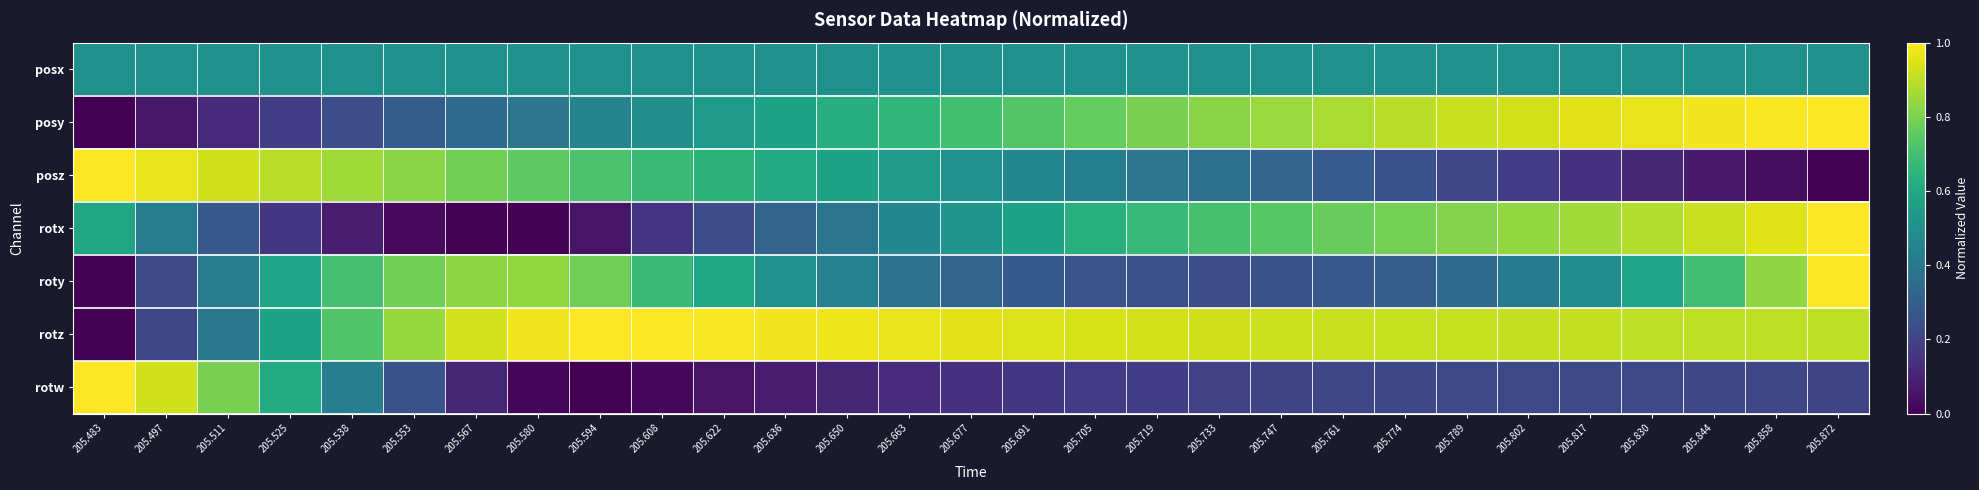

At how many categories does at least one series exceed 0?

29